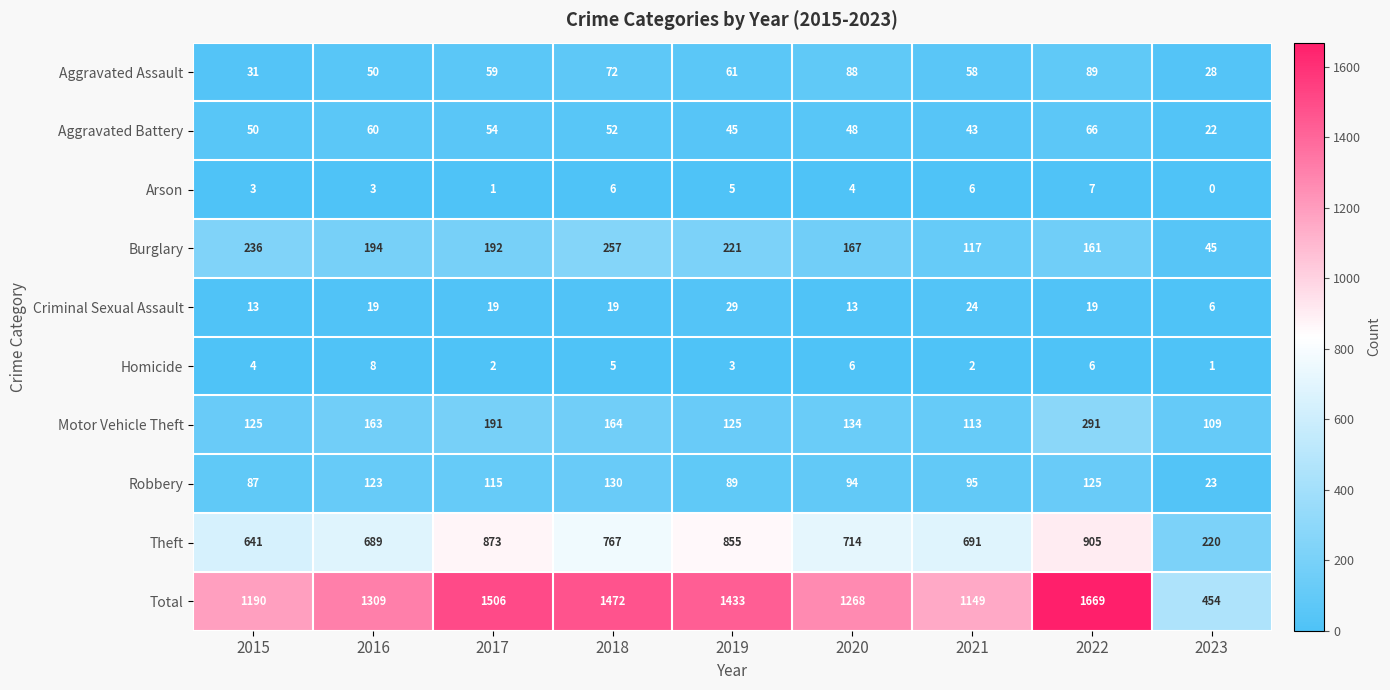

True or false: Burglary has a value of 45 at 2023.

True